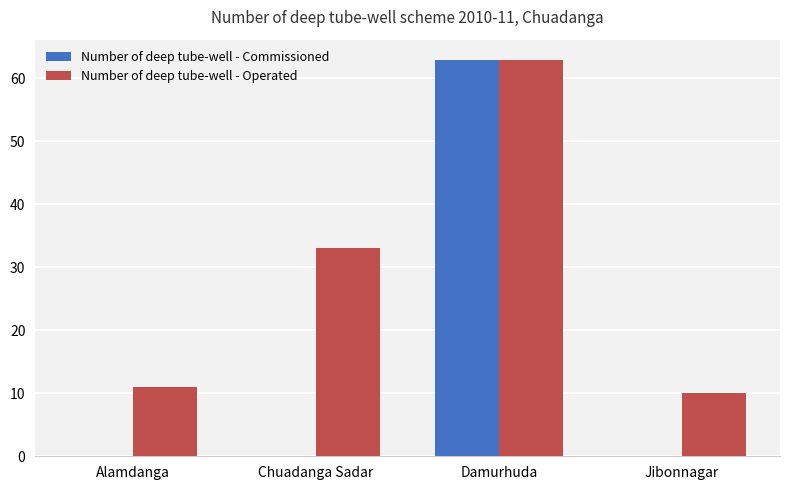

What is the greatest value displayed?

63